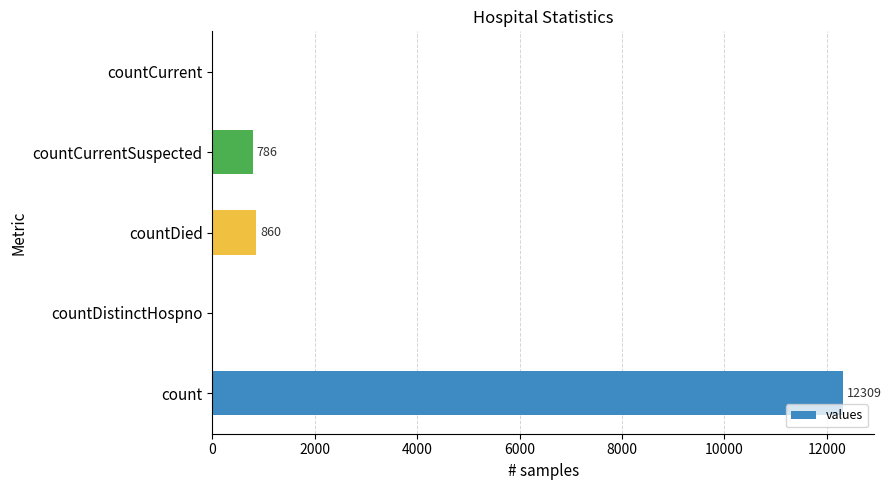

The chart shows a value of 786 at countCurrentSuspected. True or false?

True